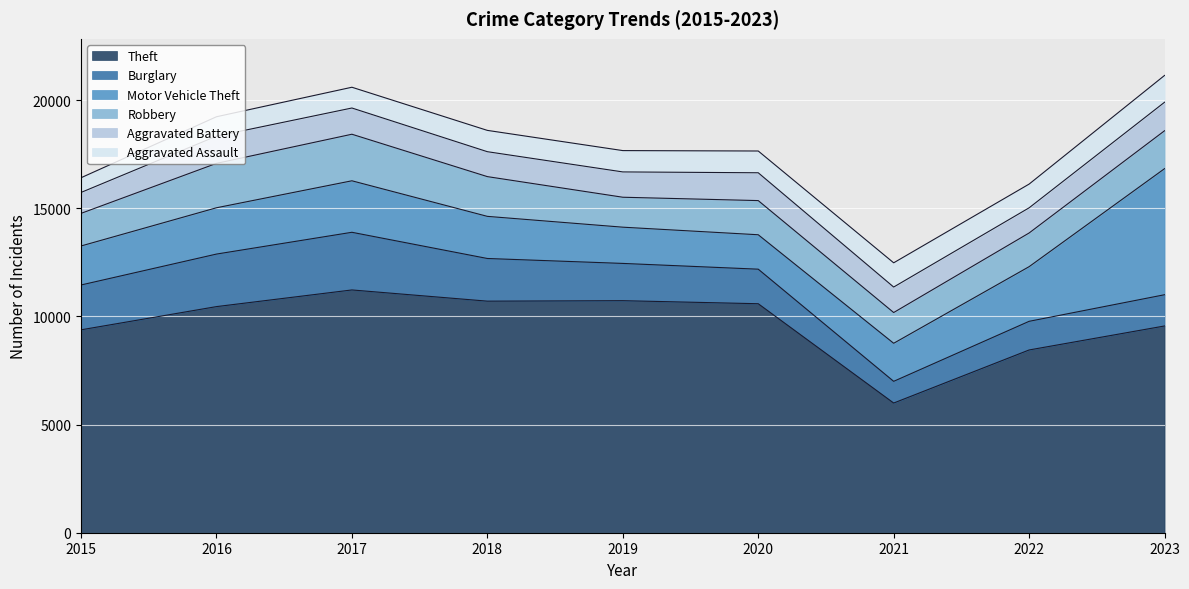

What are all the series names shown in the legend?

Theft, Burglary, Motor Vehicle Theft, Robbery, Aggravated Battery, Aggravated Assault